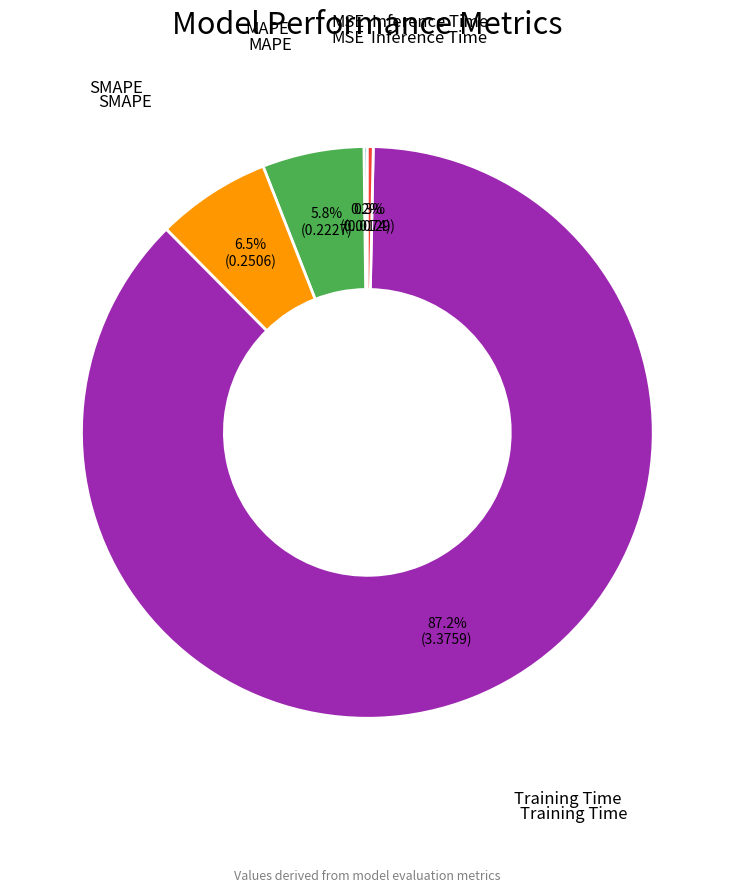

Is there a majority slice in this chart?

Yes